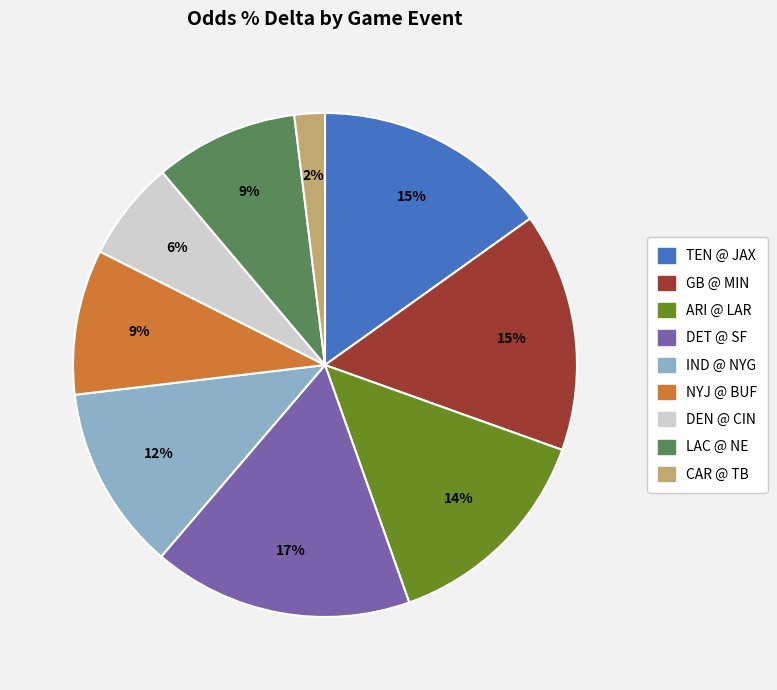

Is there any slice that represents more than half of the pie?

No